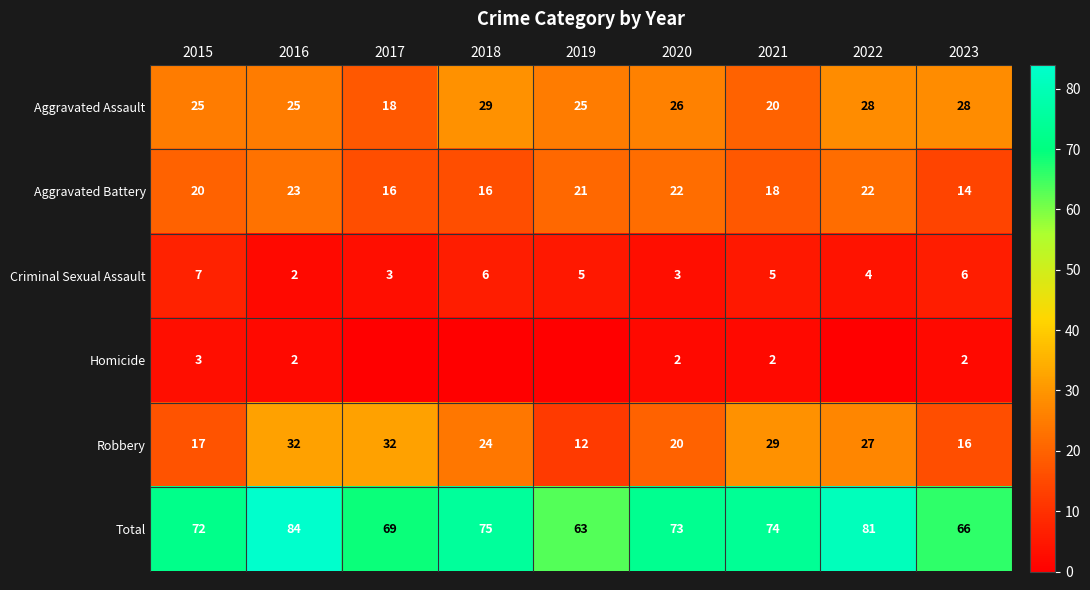

What is the sum of all Criminal Sexual Assault values?

41